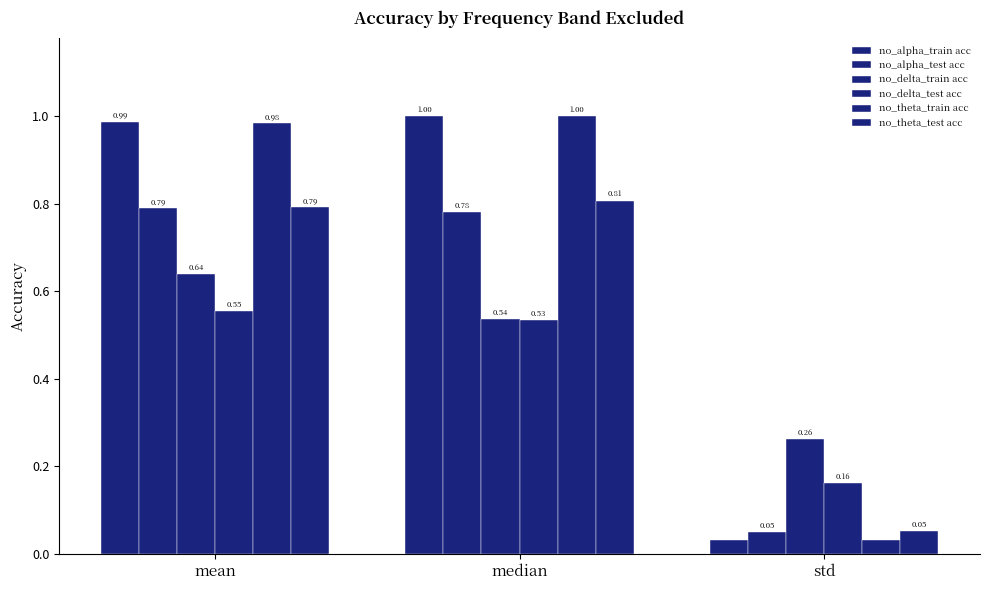

The no_alpha_train acc series shows 1.0 at median. True or false?

True